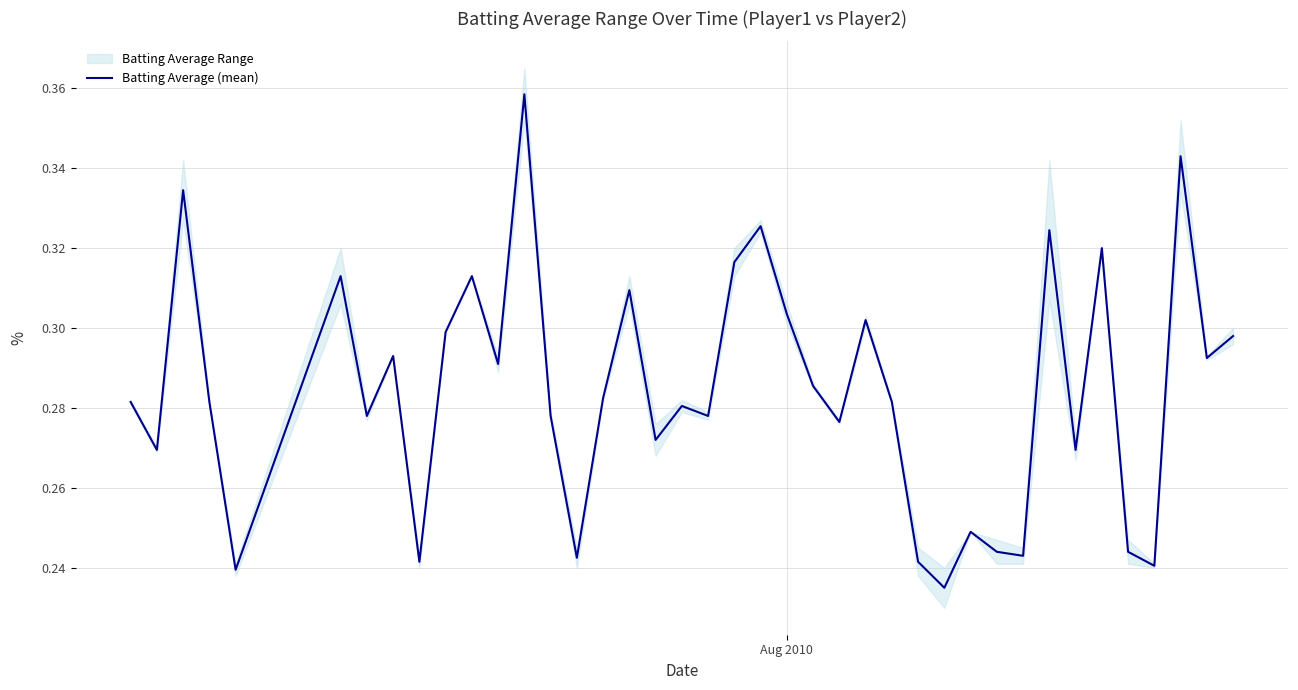

Reading left to right, transcribe all the data shown in this chart.

0.3	0.3	0.3	0.3	0.2	0.3	0.3	0.3	0.2	0.3	0.3	0.3	0.4	0.3	0.2	0.3	0.3	0.3	0.3	0.3	0.3	0.3	0.3	0.3	0.3	0.3	0.3	0.2	0.2	0.2	0.2	0.2	0.3	0.3	0.3	0.2	0.2	0.3	0.3	0.3